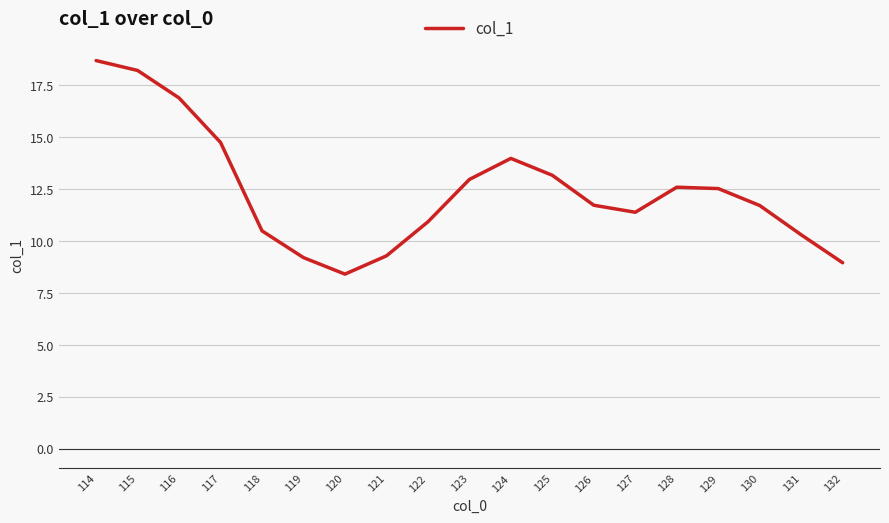

Approximately how many times larger is the value at 117 compared to 130?

1.3